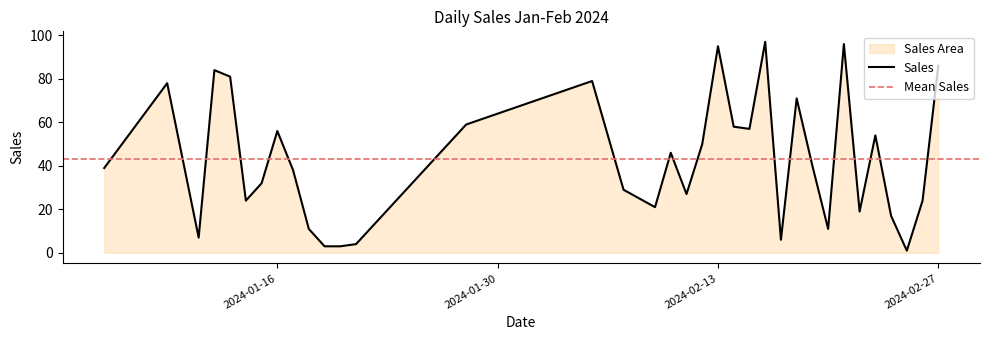

Where is the first local maximum?

2024-01-09